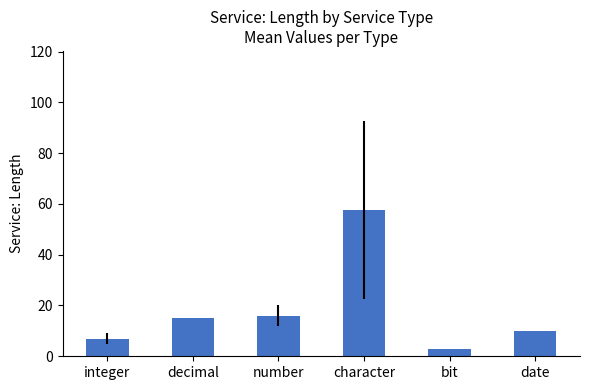

Rank the categories by value from lowest to highest.

bit, integer, date, decimal, number, character